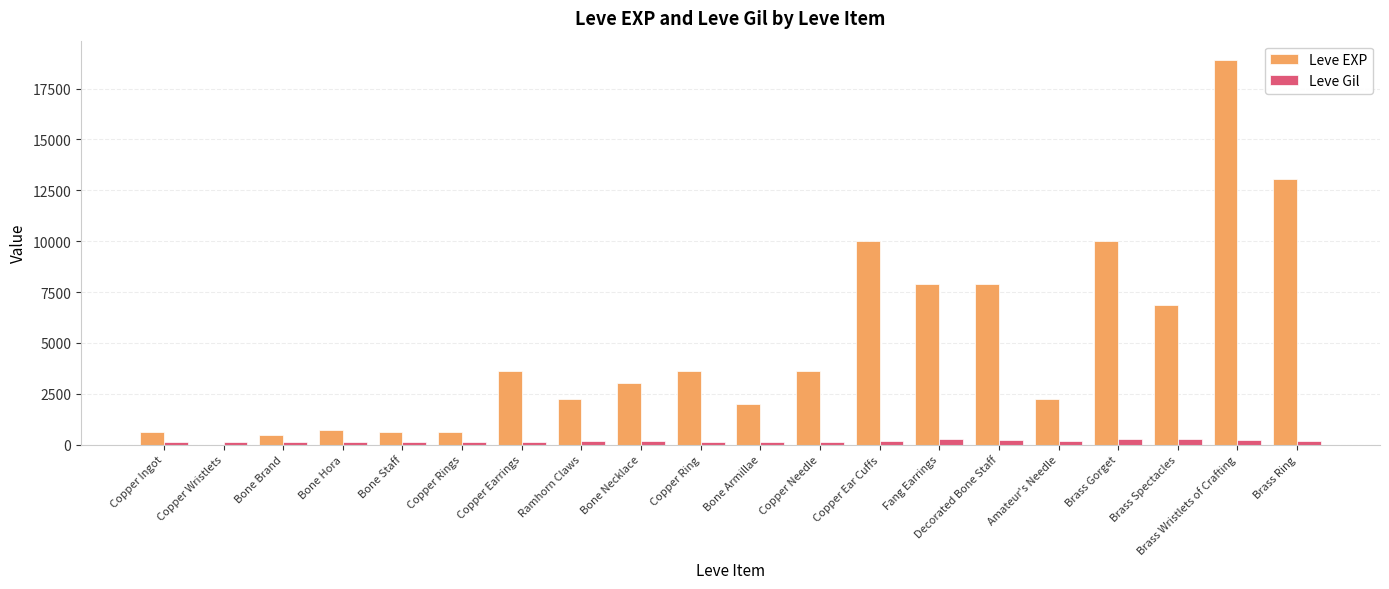

Is the value of Leve Gil at Fang Earrings greater than the value of Leve EXP at Brass Gorget?

No